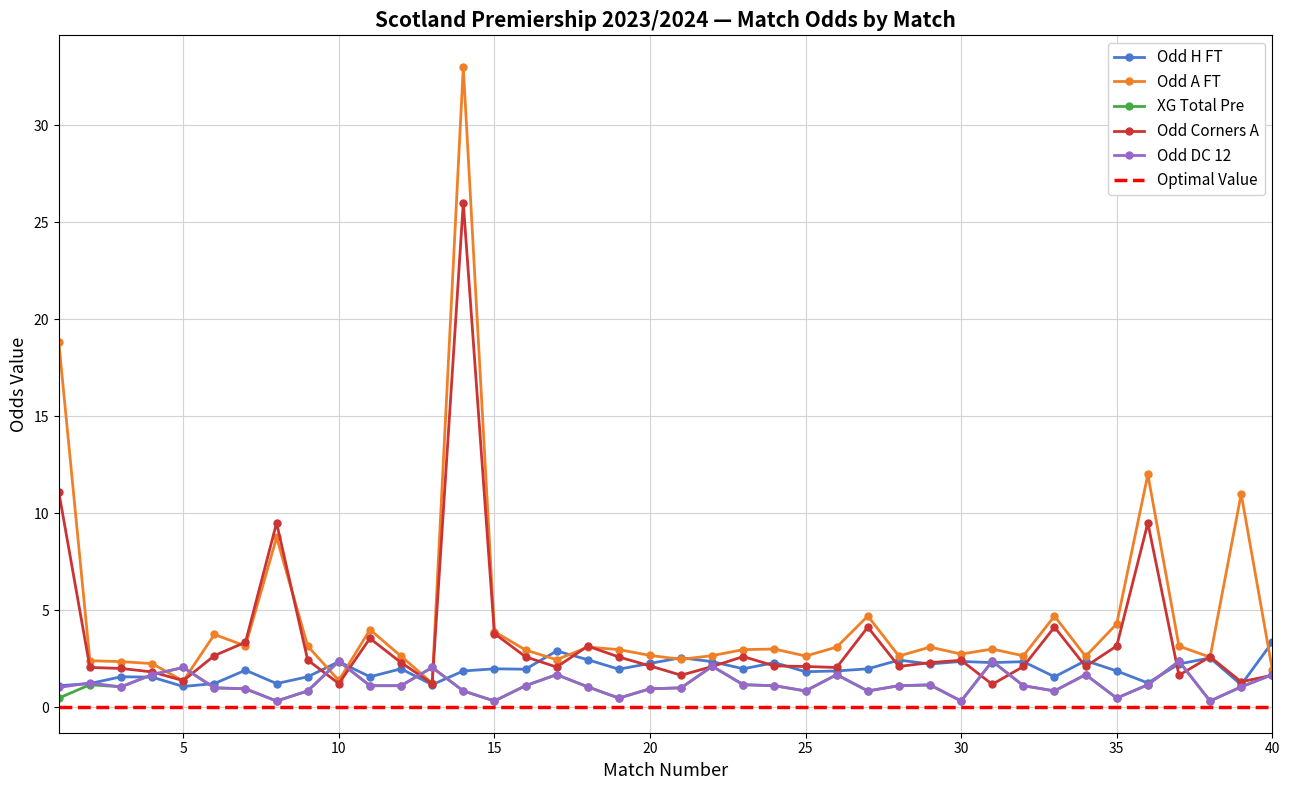

Is the value of Odd_A_FT at 34 greater than the value of XG_Total_Pre at 16?

Yes